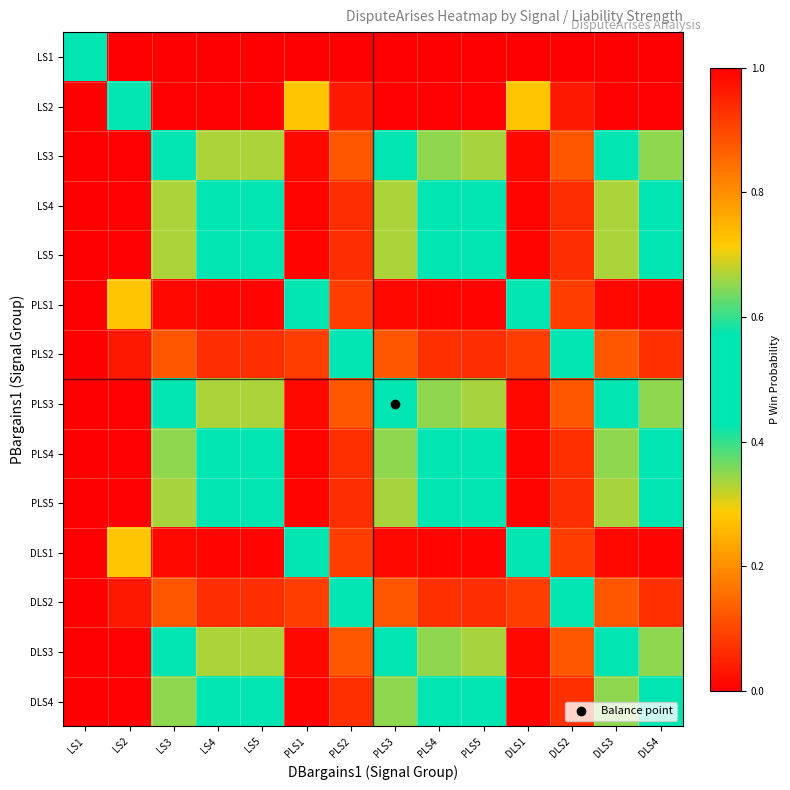

How many series are shown in this chart?

14